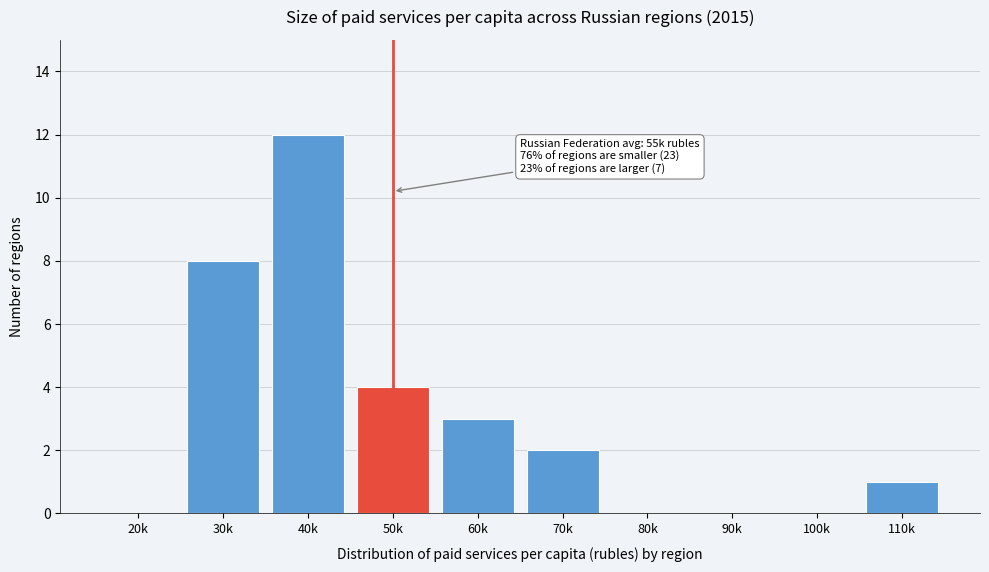

Reading left to right, what are all the values shown in this chart?

20k=0	30k=8	40k=12	50k=4	60k=3	70k=2	80k=0	90k=0	100k=0	110k=1